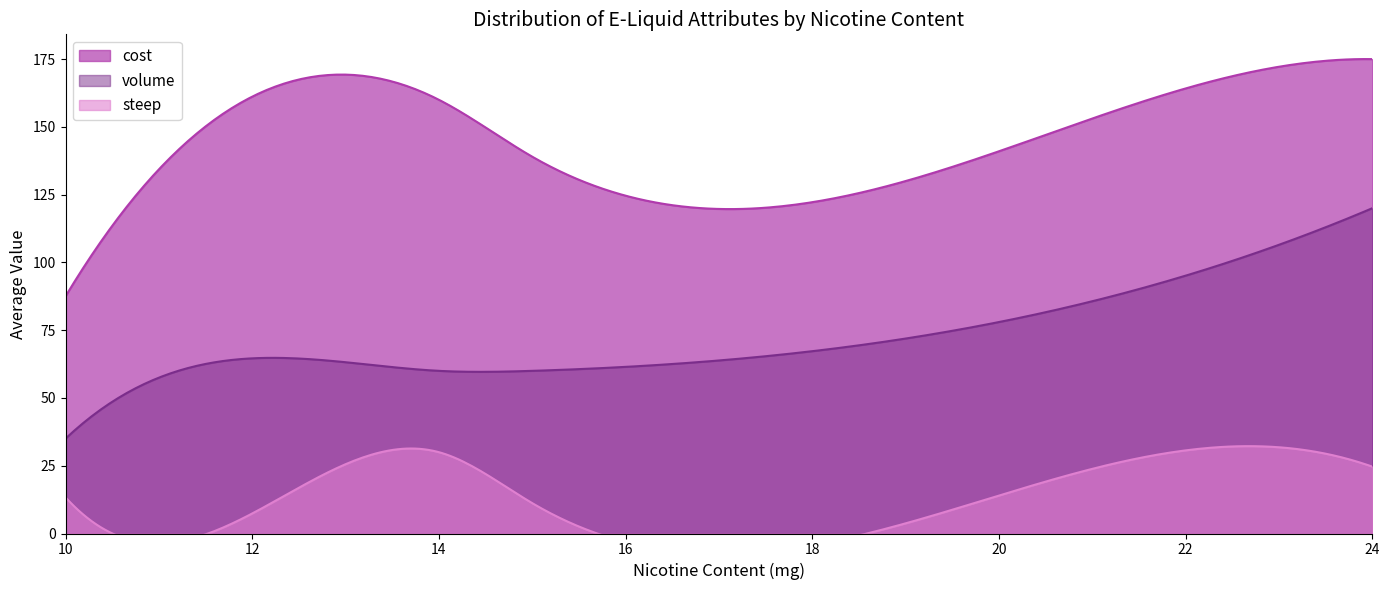

True or false: cost and volume cross at least once.

False